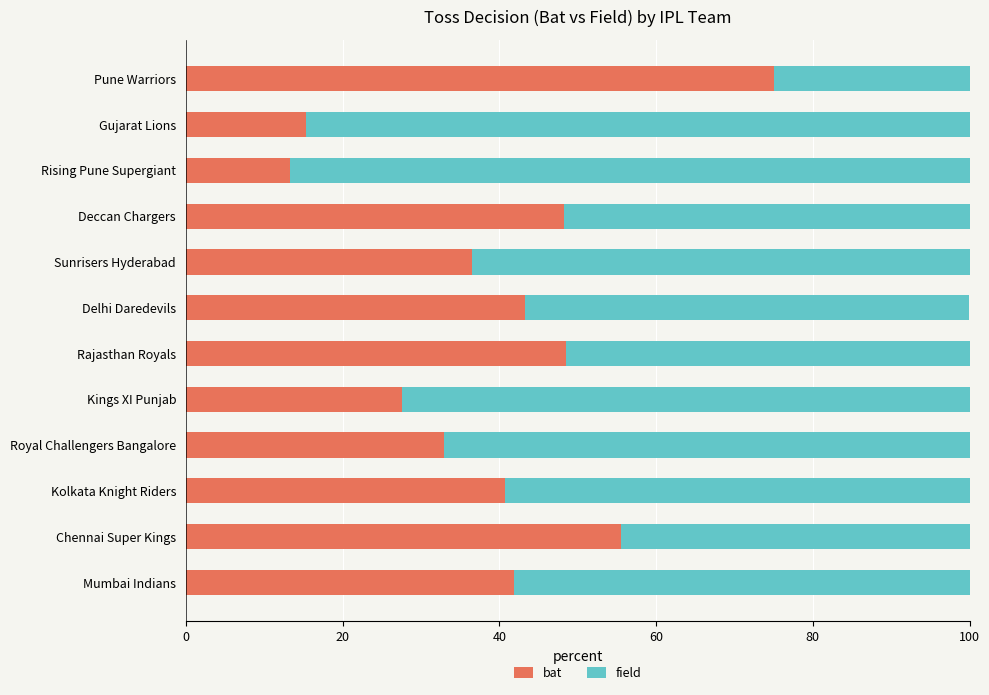

What is the total value across all series at Pune Warriors?

100.0